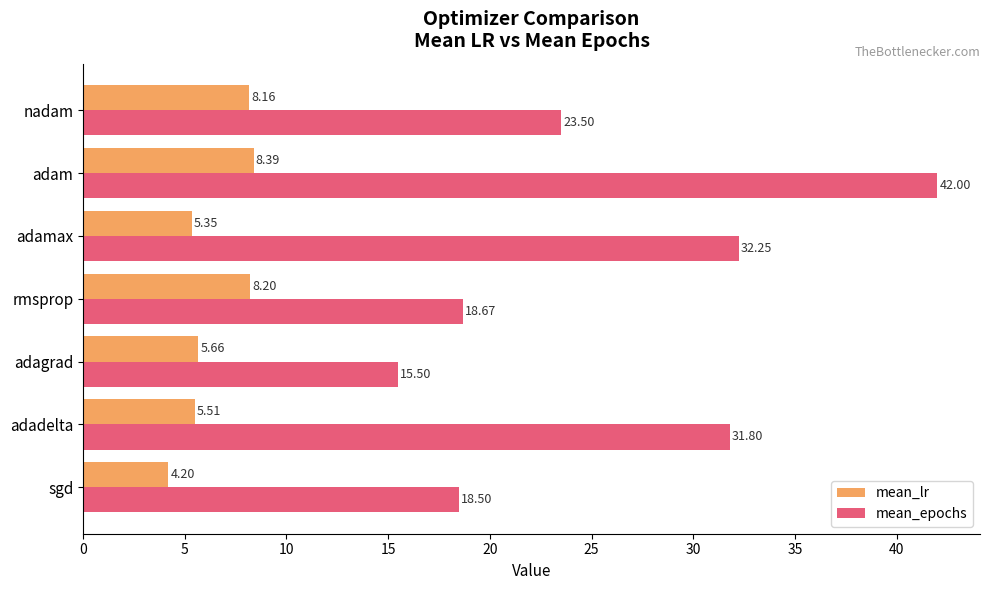

Which series has the largest total across all categories?

mean_epochs